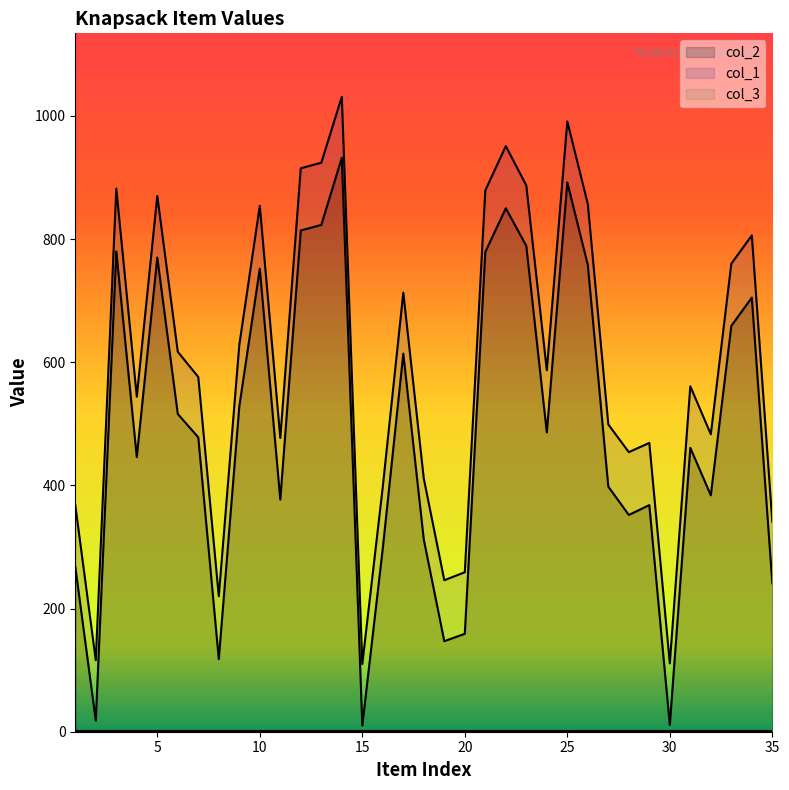

Reading left to right, what are all the values shown in this chart?

col_2: 268	18	780	446	770	516	478	118	528	752	377	814	823	932	10	298	614	312	147	159	779	850	789	486	892	758	398	352	368	11	461	384	659	705	241
col_1: 368	116	882	544	870	617	576	220	628	854	477	915	924	1031	110	398	713	411	246	259	879	951	887	587	991	857	499	454	469	111	561	483	760	806	341